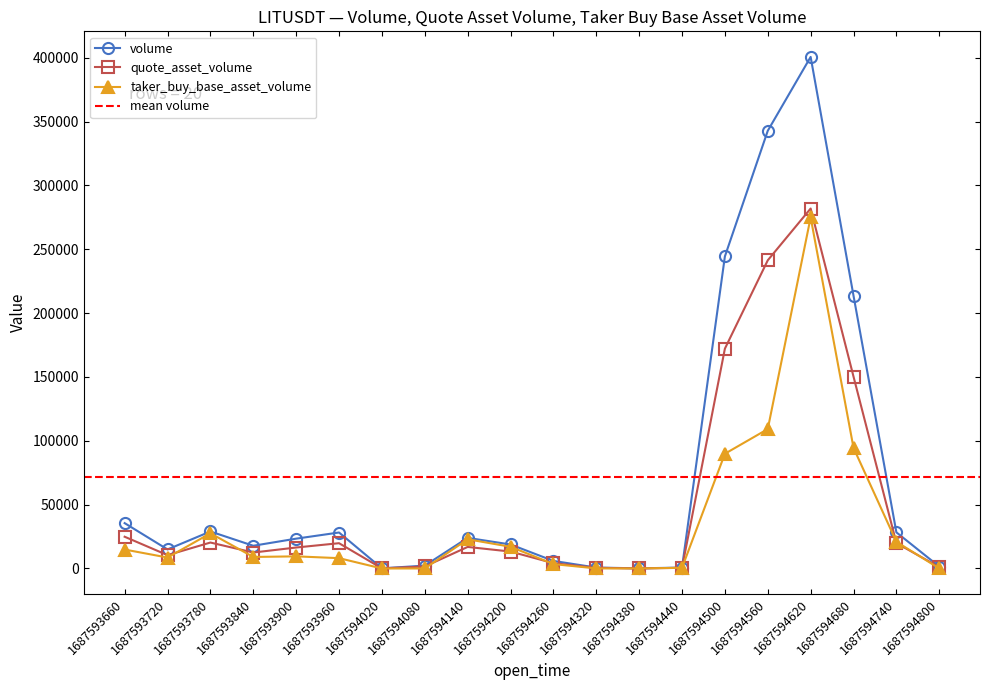

Does the chart have visible grid lines?

No